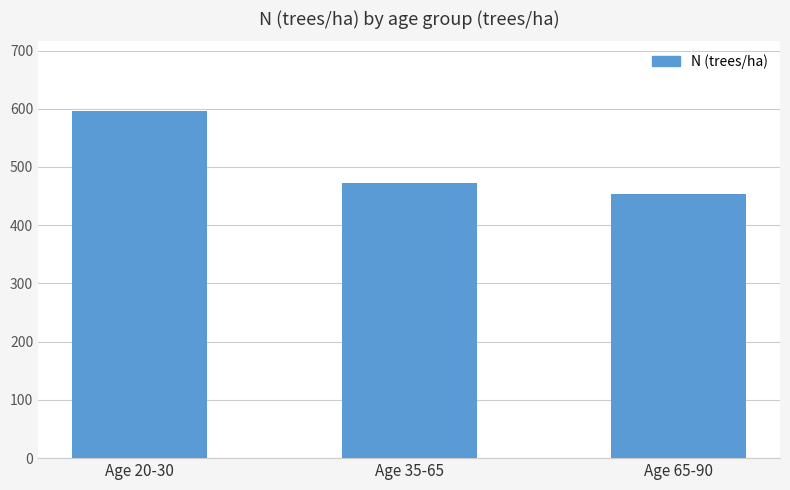

At which label is the value closest to 524?

Age 35-65